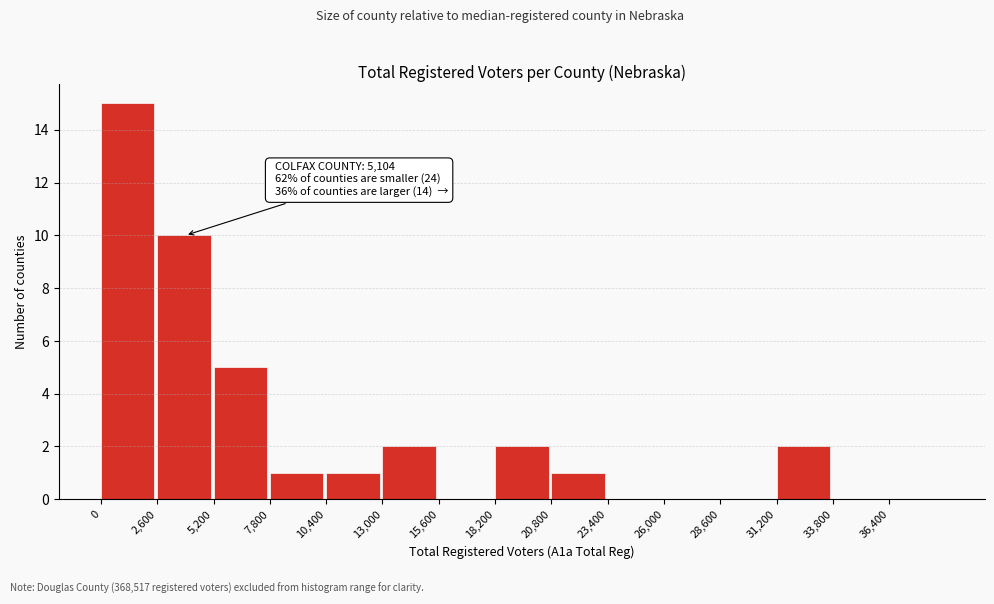

Which range on the x-axis has the tallest bar?

0 to 2600